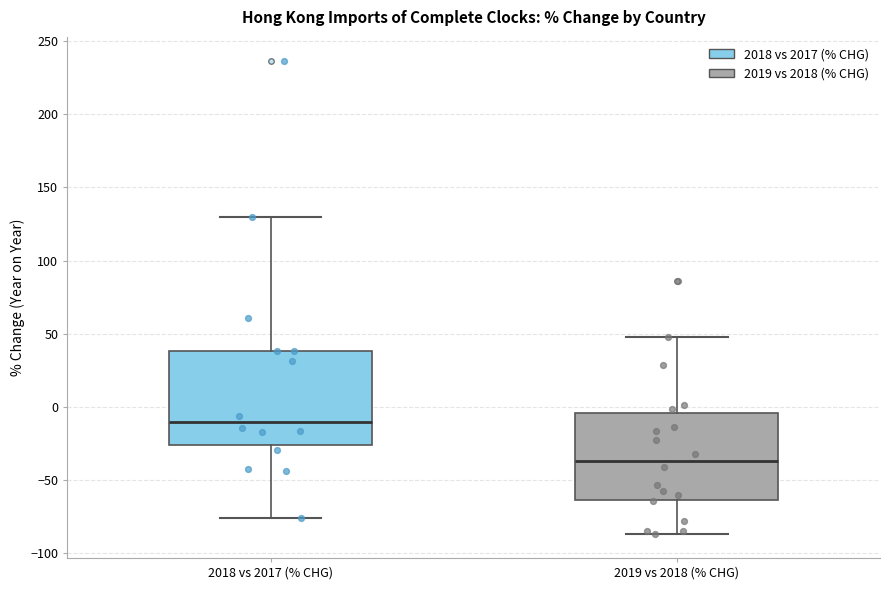

Where does the median line of the box for 2018 vs 2017 (% CHG) sit on the y-axis? The values are not printed on the chart, so give them approximately, as read against the axis.

-10